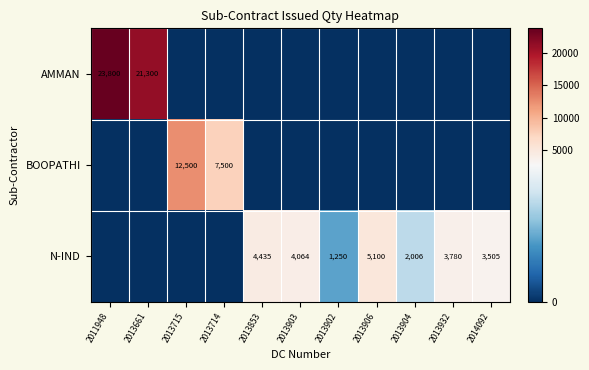

How many categories are shown in the chart?

11